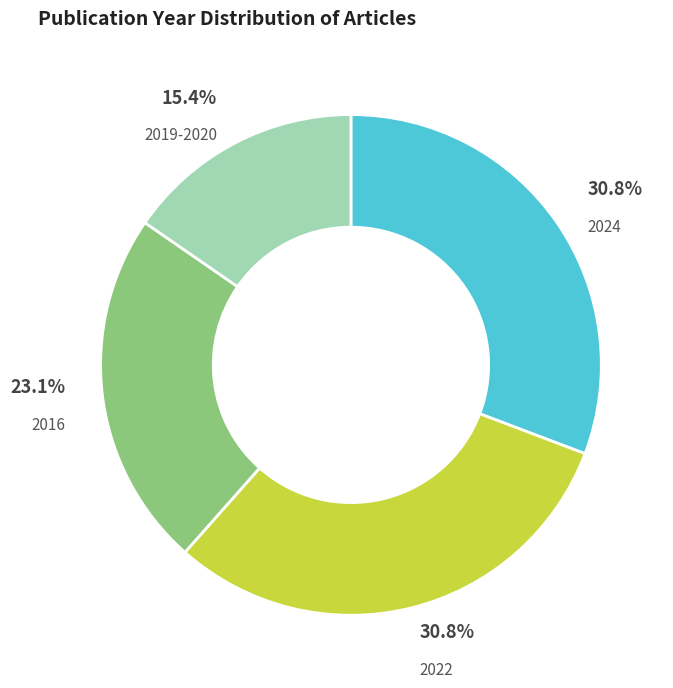

Is there a majority slice in this chart?

No